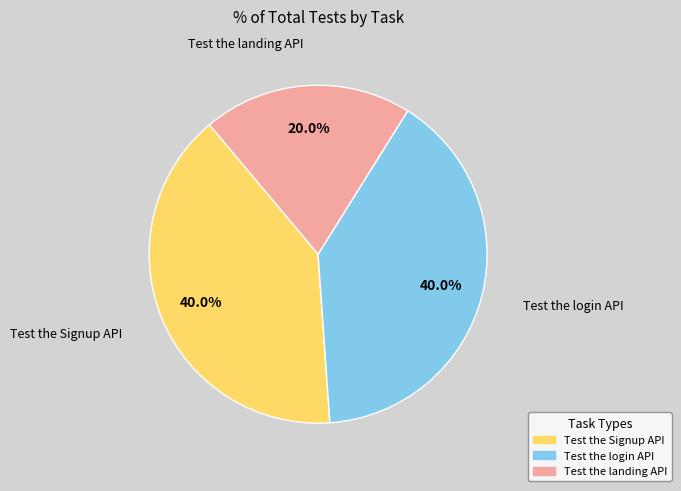

Approximately how many times larger is the value at Test the landing API compared to Test the Signup API?

0.5